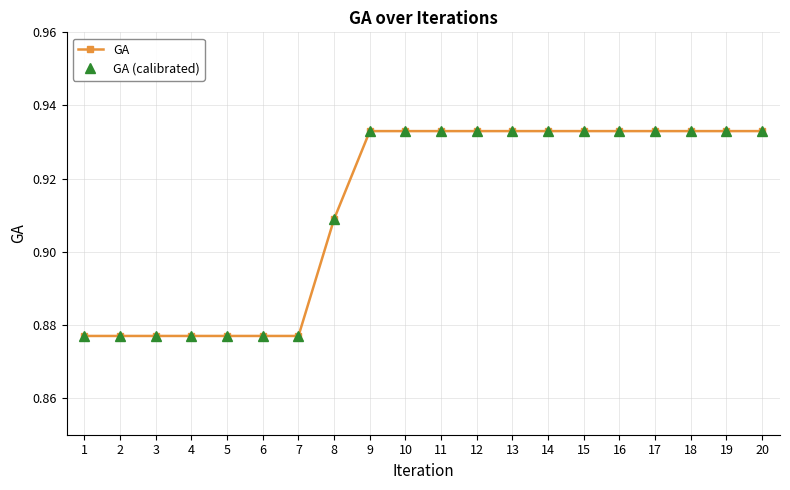

Does the chart have visible grid lines?

Yes